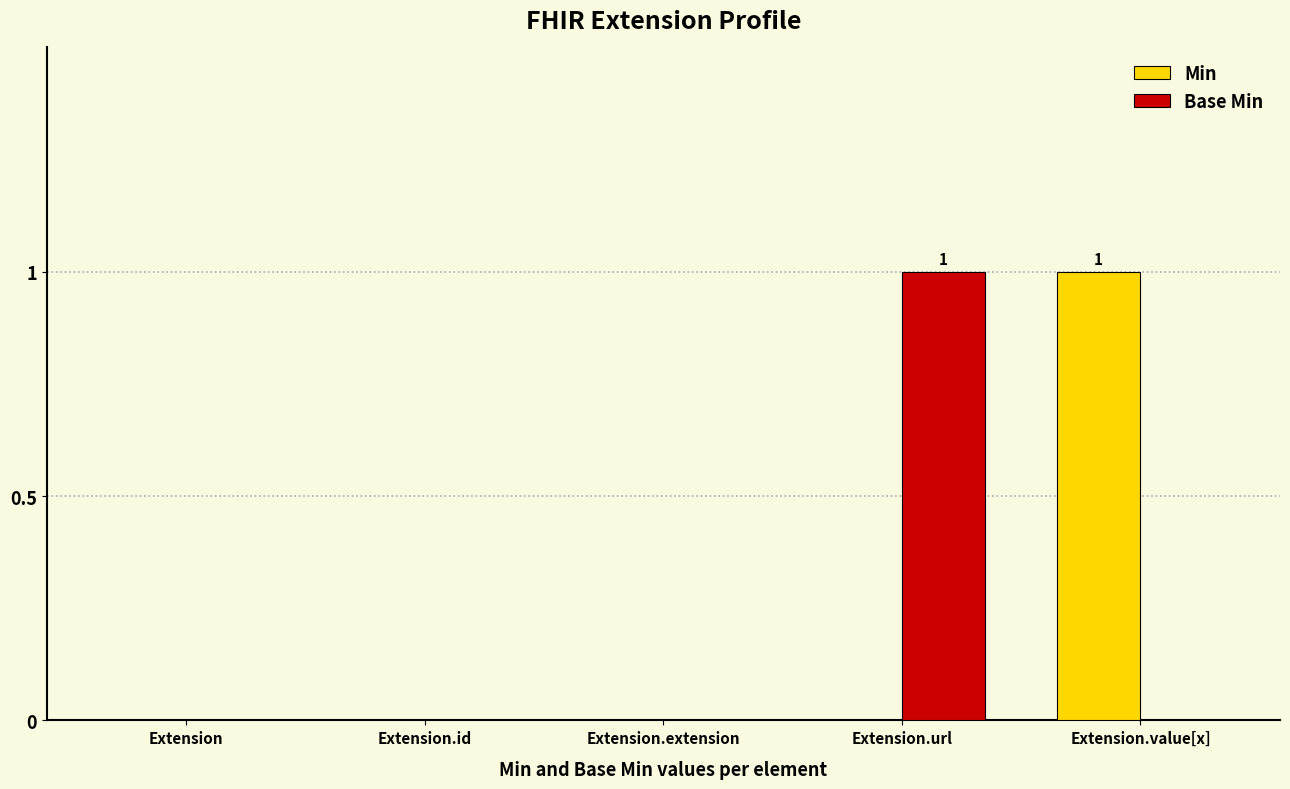

Count the number of data series in this chart.

2